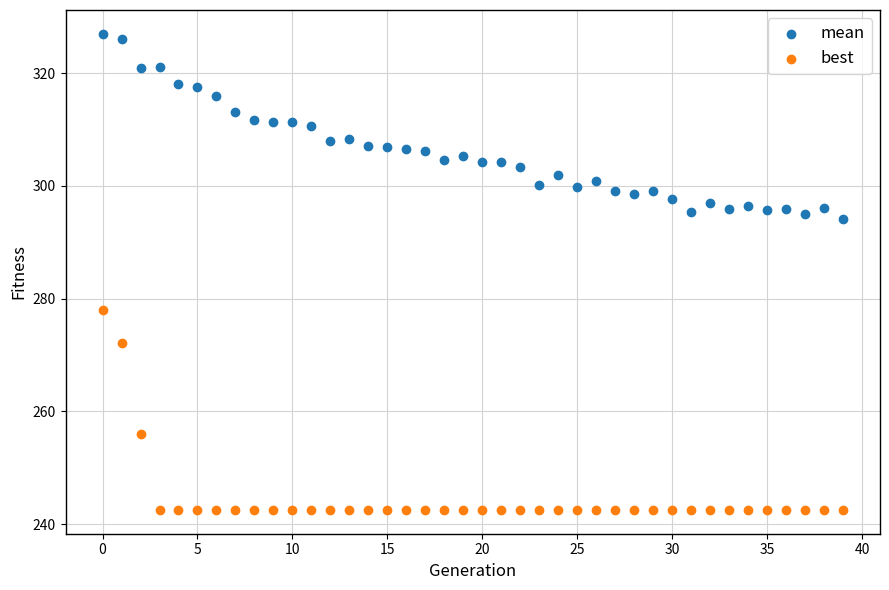

Which series has the largest Y range (max minus min)?

best